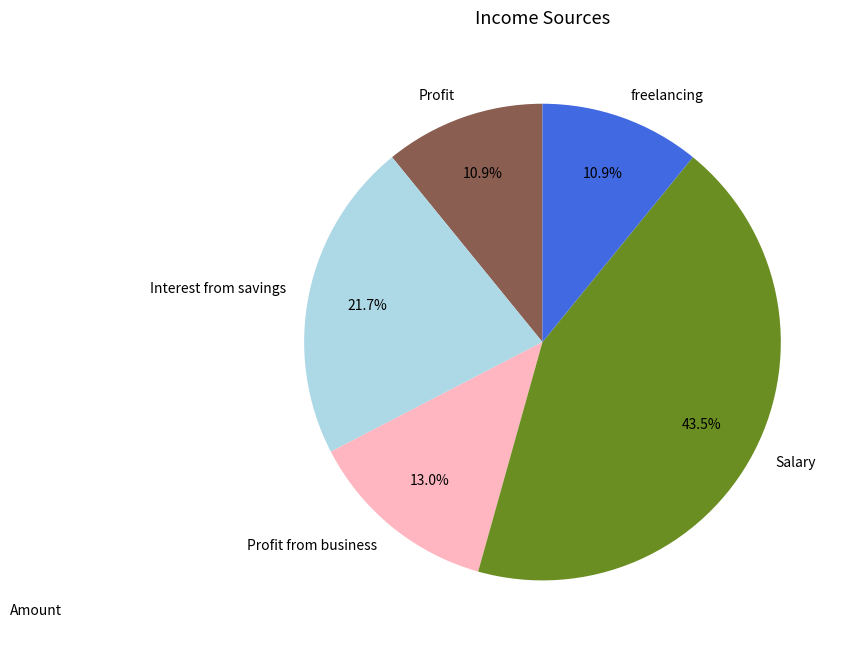

What portion of the pie excludes Salary?

56.5%